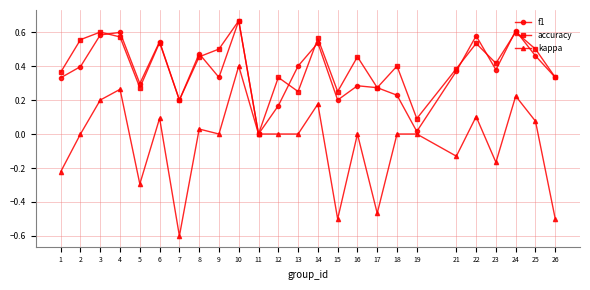

The accuracy series shows 0.2 at 15. True or false?

True